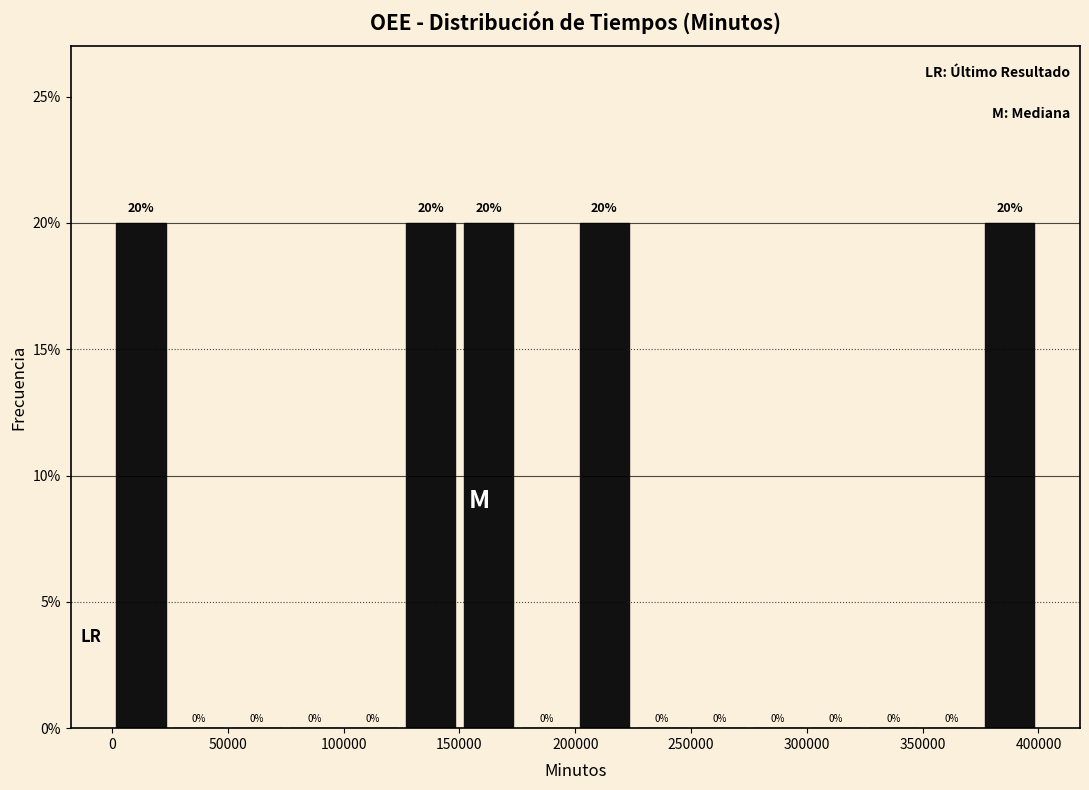

How tall is the bar that spans 150000 to 175000 on the x-axis?

20